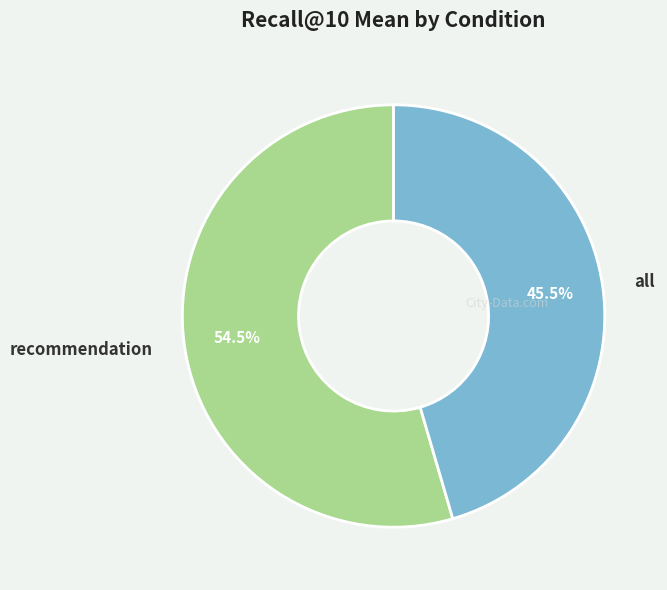

Rank the categories by value from lowest to highest.

all, recommendation